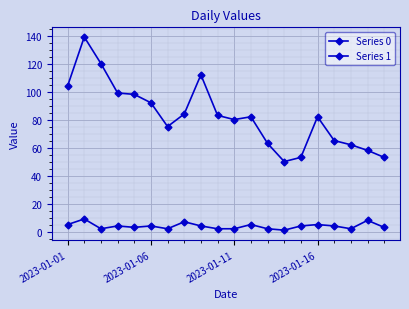

Which series has the largest range (max minus min)?

Series 0